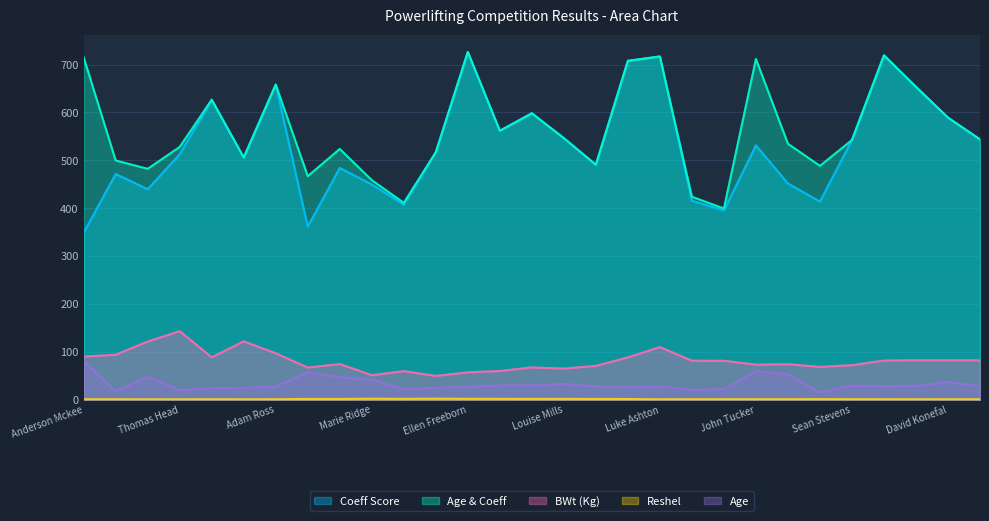

Rank the series by their maximum value, from lowest to highest.

Reshel, Age, BWt (Kg), Coeff Score, Age & Coeff